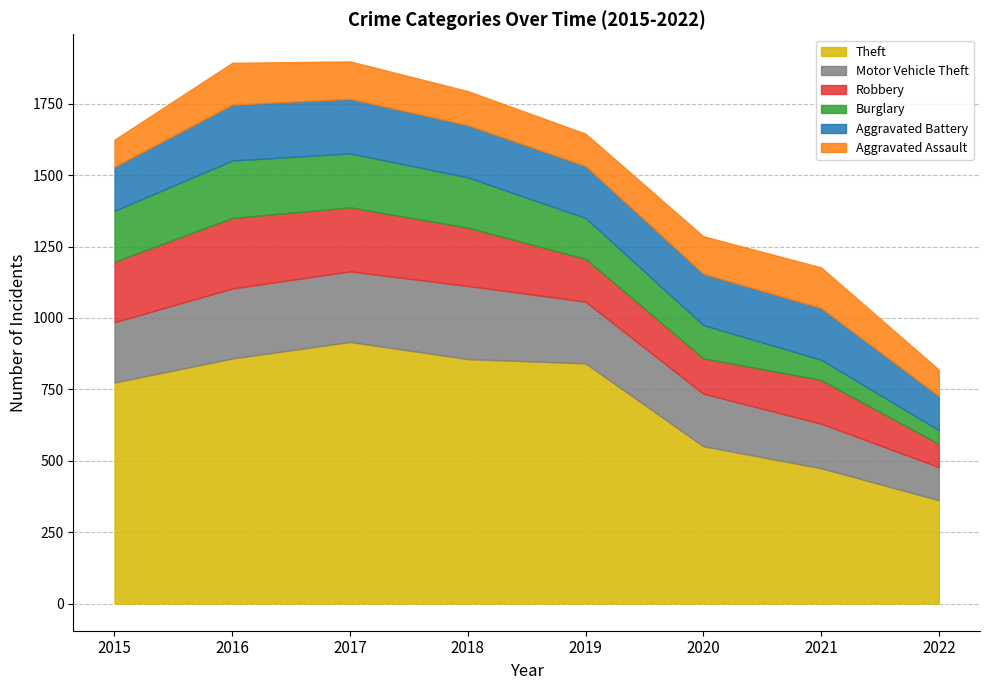

Which has a higher value, 2020 or 2021?

2020